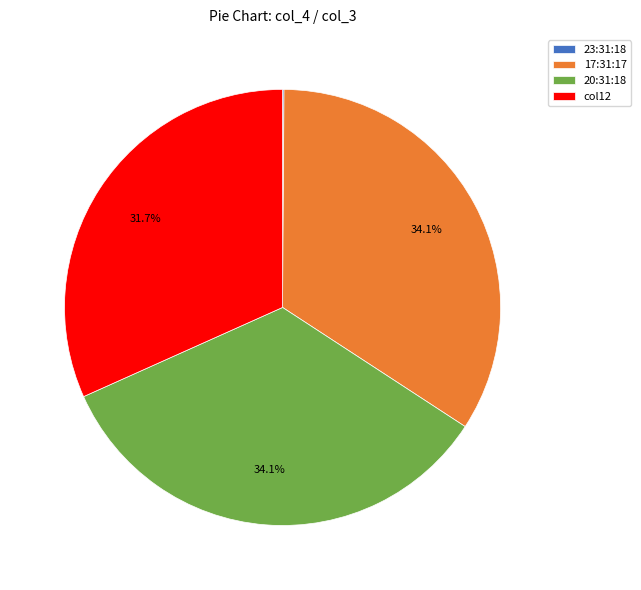

Does any single category account for the majority?

No